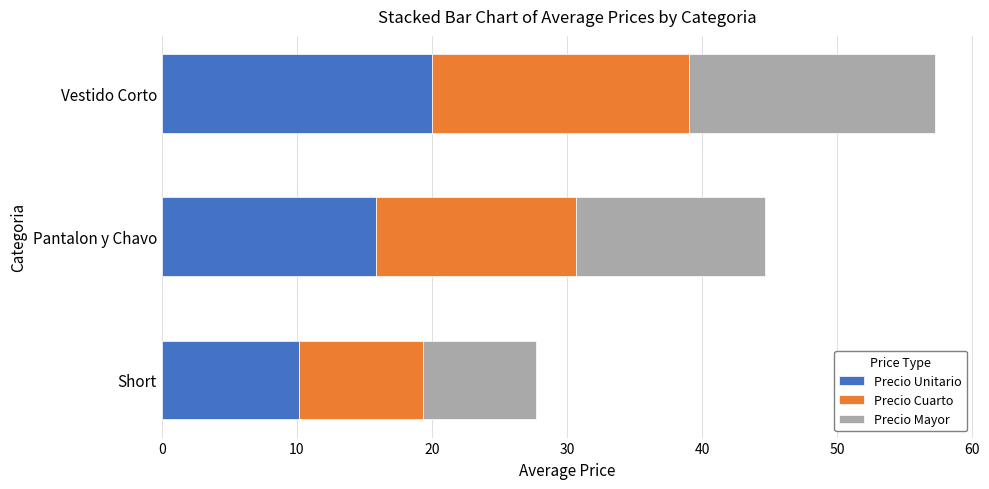

True or false: Precio Unitario has a value of 10.2 at Short.

True